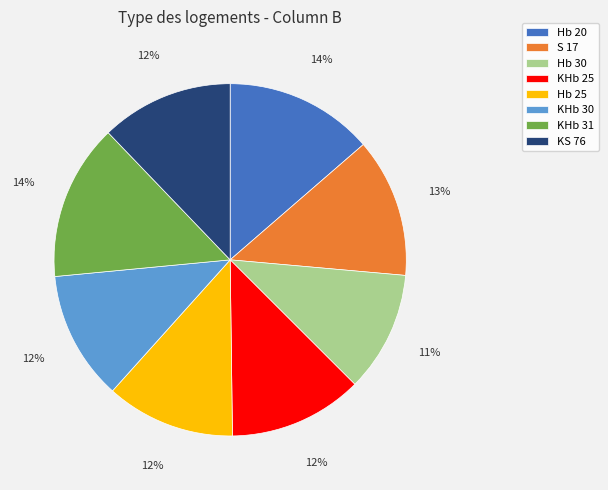

What is the smallest slice in the pie chart?

Hb 30